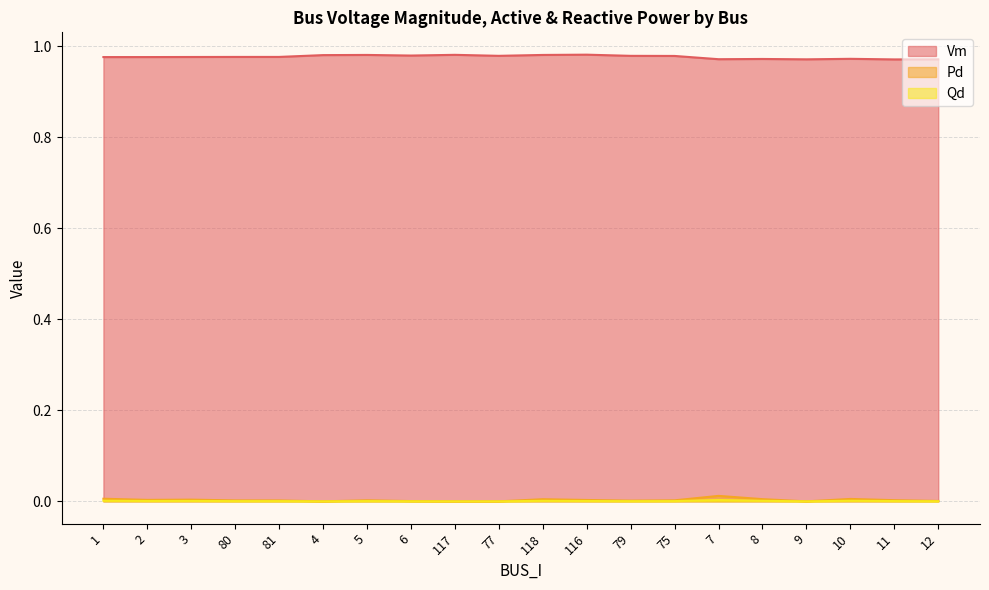

At which category does Vm reach its first local valley?

6